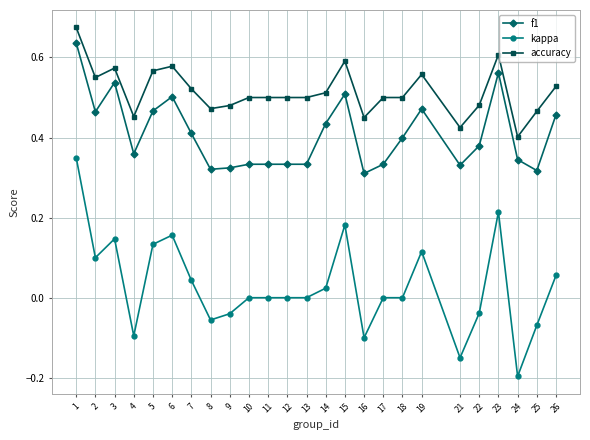

Rank the series by their maximum value, from lowest to highest.

kappa, f1, accuracy